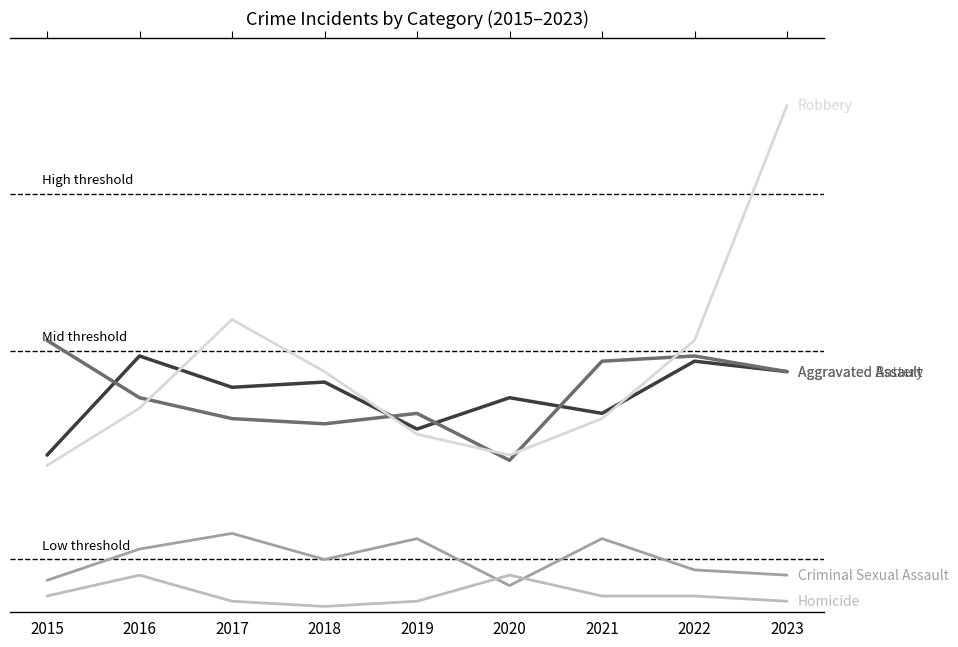

Read the Aggravated Assault value at 2017.

43